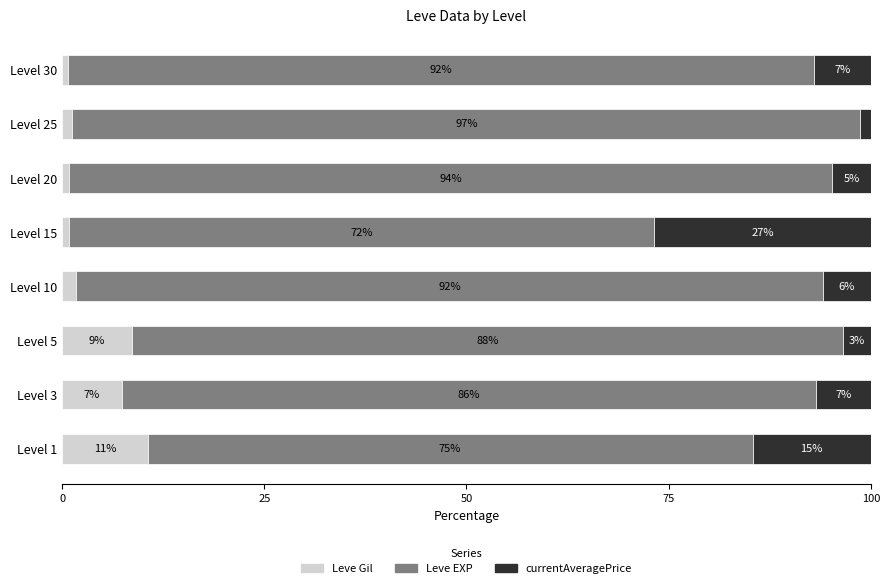

What are all the series names shown in the legend?

Leve Gil, Leve EXP, currentAveragePrice